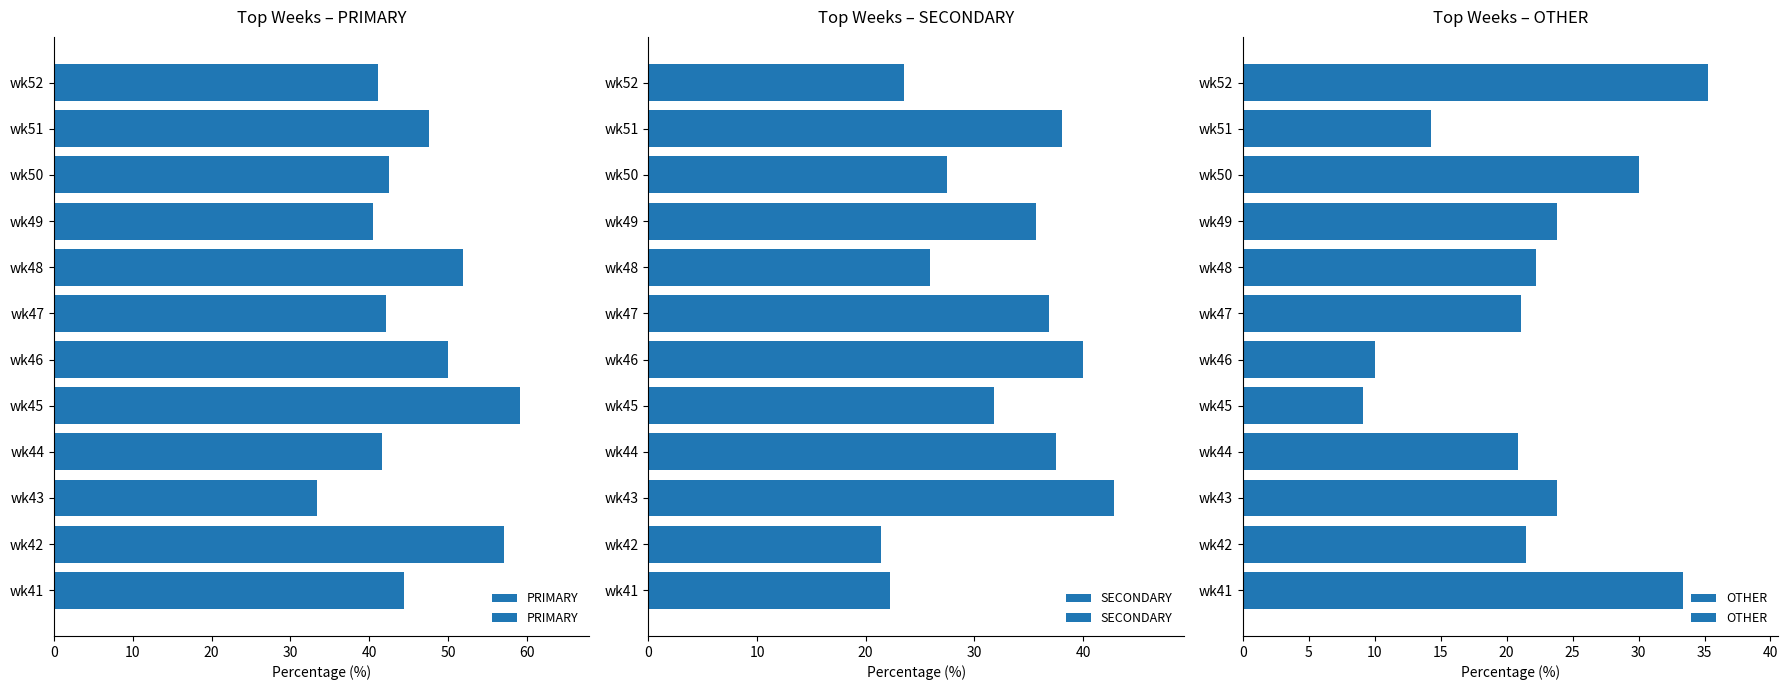

Is it true that OTHER equals 6.4 at wk46?

False